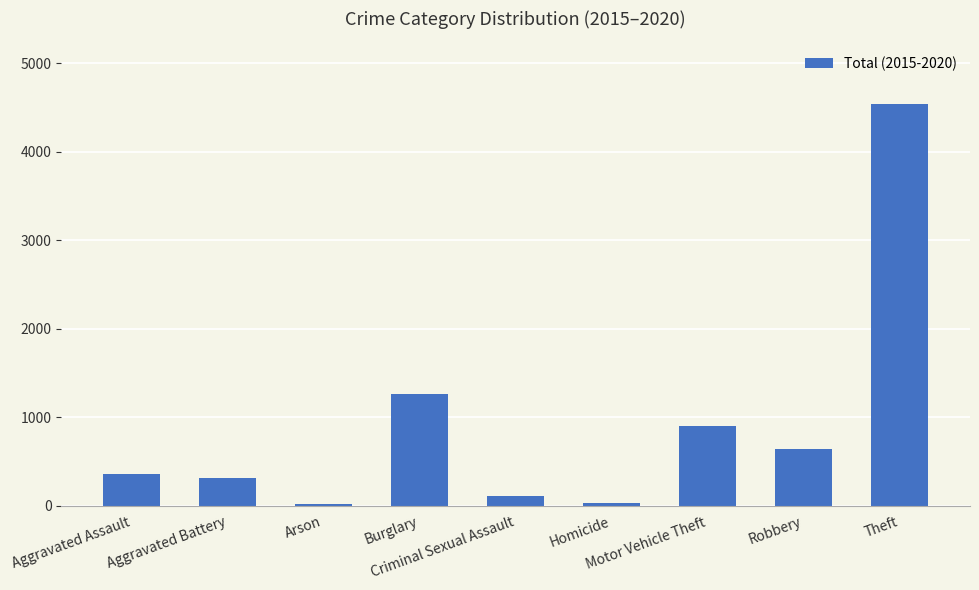

What is the greatest value displayed?

4538